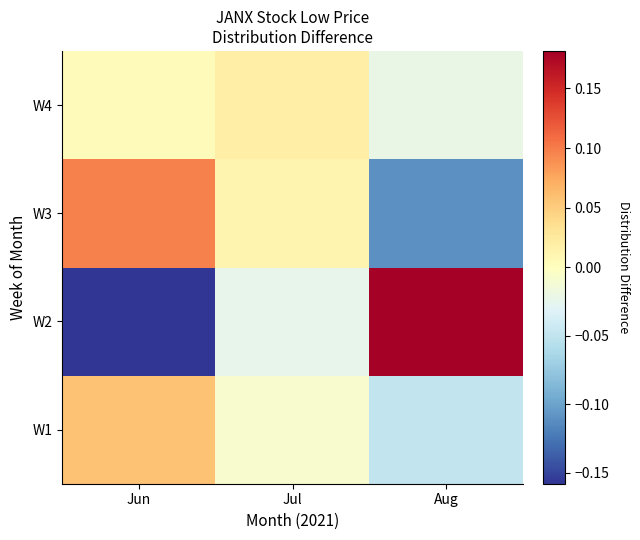

At Aug, list the series in order from largest to smallest.

W2, W4, W1, W3